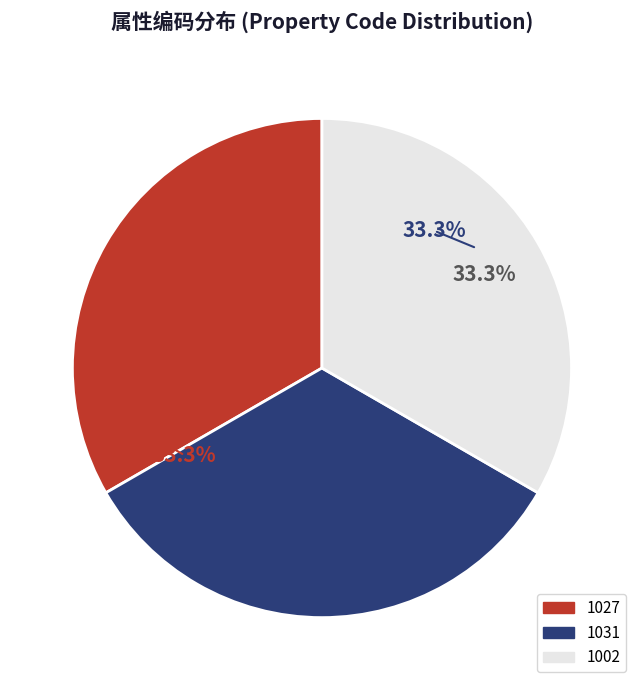

To the nearest percent, what is the combined percentage of 1031 and 1002?

67%